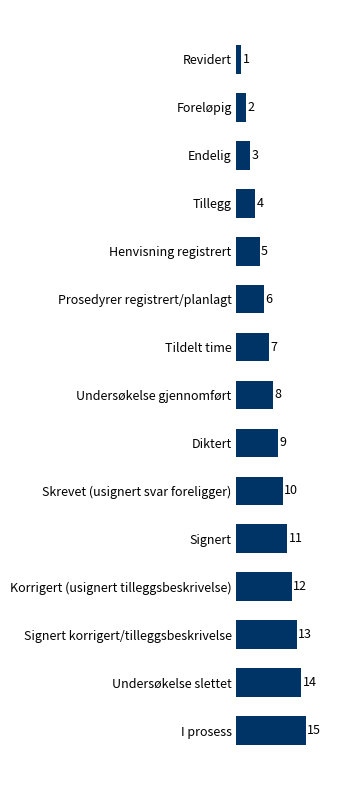

Rank the categories by value from lowest to highest.

Revidert, Foreløpig, Endelig, Tillegg, Henvisning registrert, Prosedyrer registrert/planlagt, Tildelt time, Undersøkelse gjennomført, Diktert, Skrevet (usignert svar foreligger), Signert, Korrigert (usignert tilleggsbeskrivelse), Signert korrigert/tilleggsbeskrivelse, Undersøkelse slettet, I prosess